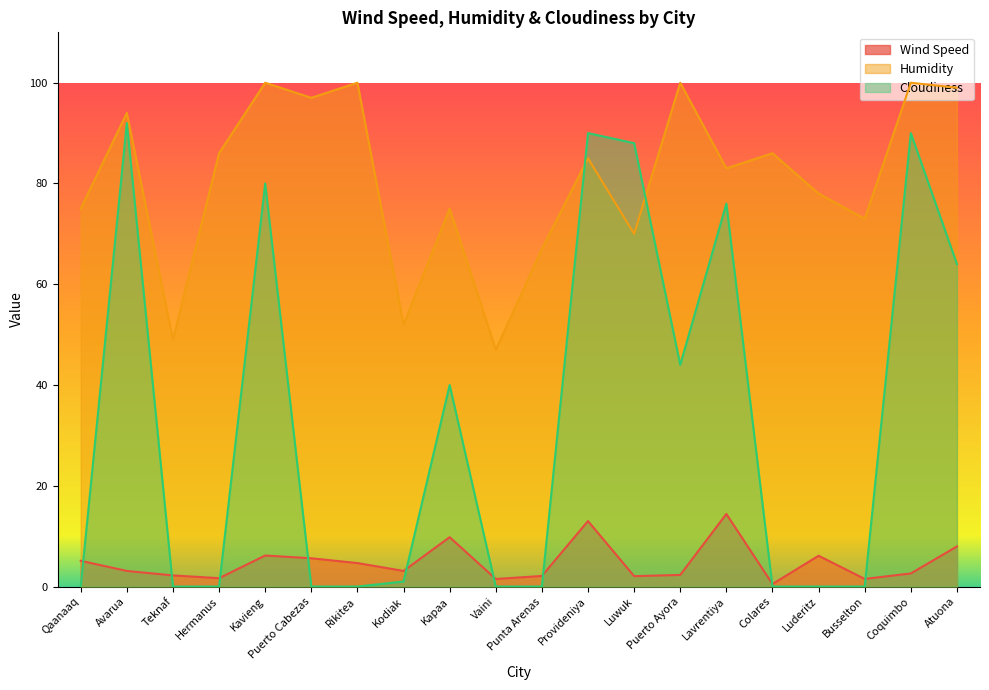

What is the highest value of the Humidity series?

100.0